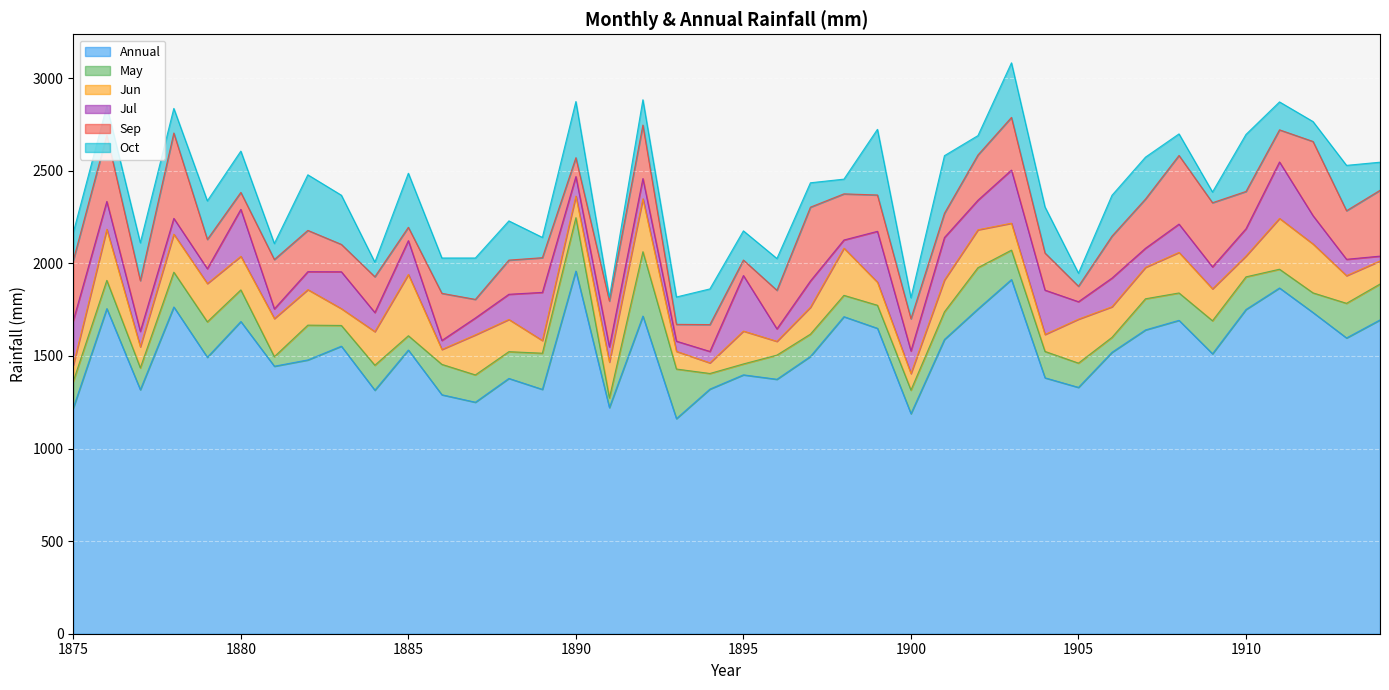

True or false: Jun has a value of 331.0 at 1885.

True